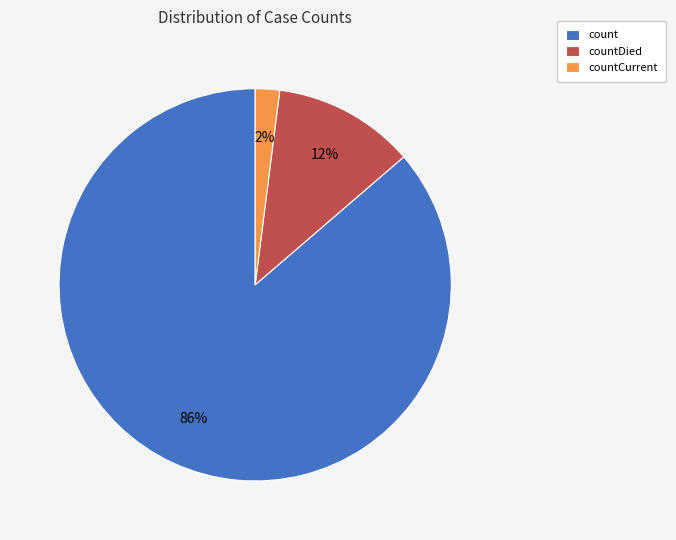

What is the largest slice in the pie chart?

count